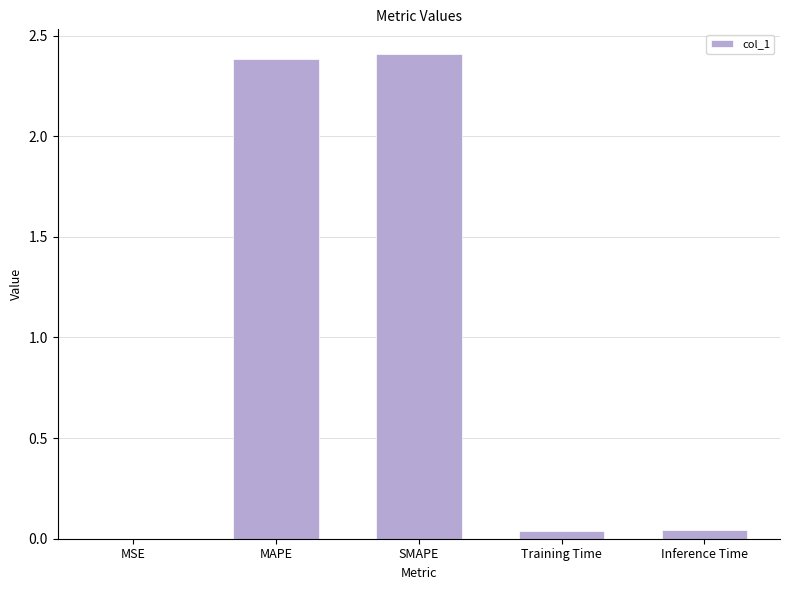

Which has a higher value, MAPE or Training Time?

MAPE